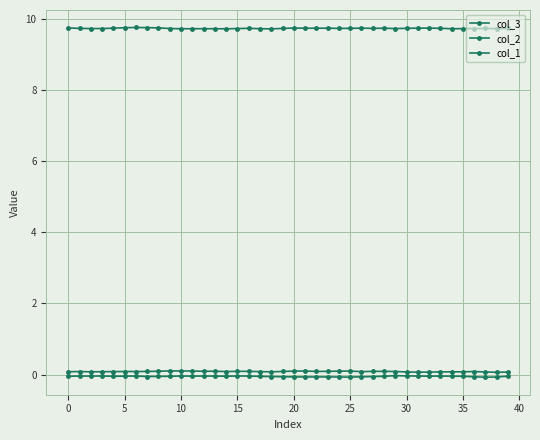

List the series in order of their peak value, lowest first.

col_2, col_1, col_3